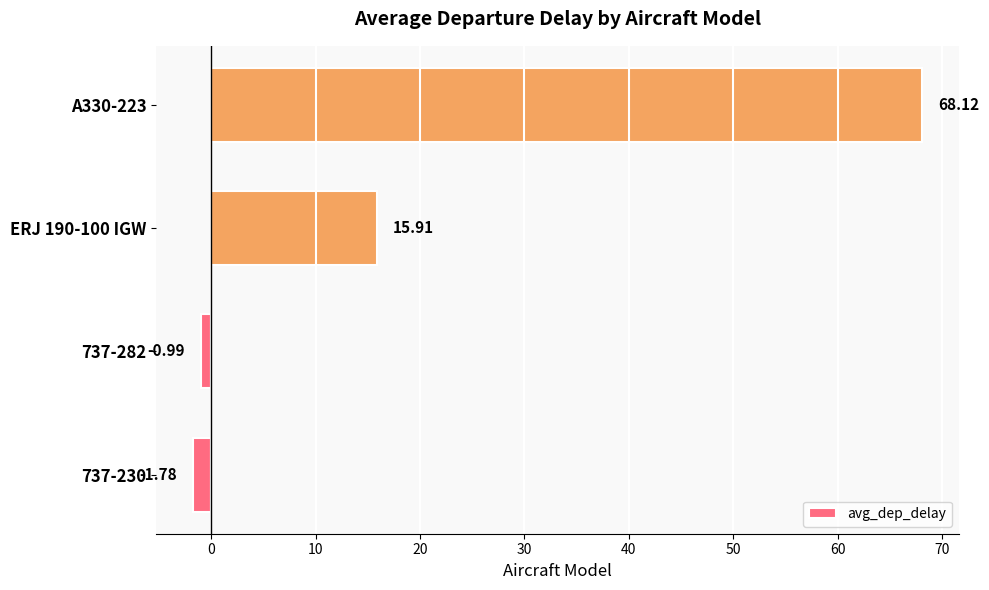

What is the sum of all values?

81.3